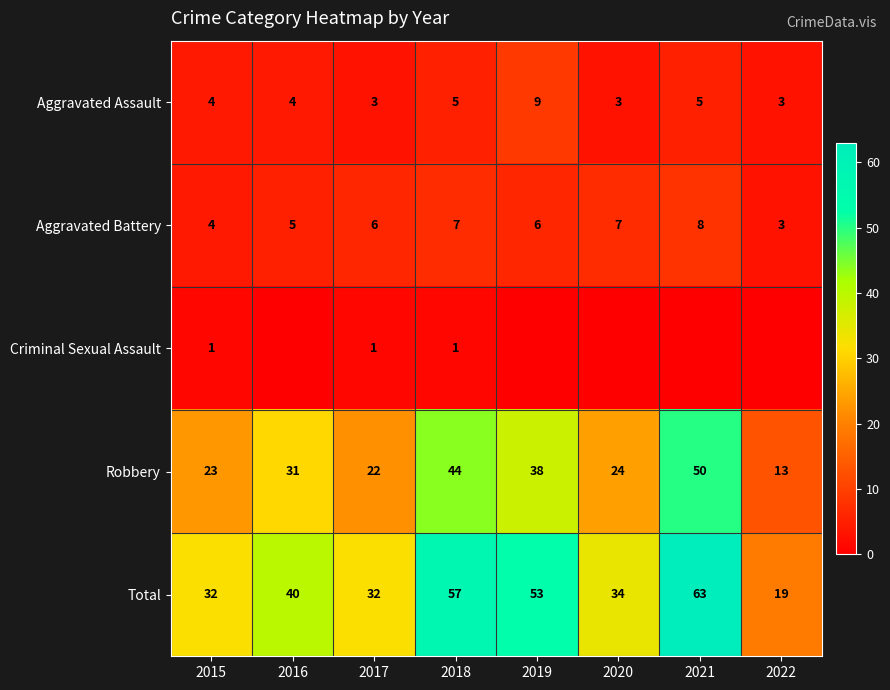

What is the minimum value for Robbery?

13